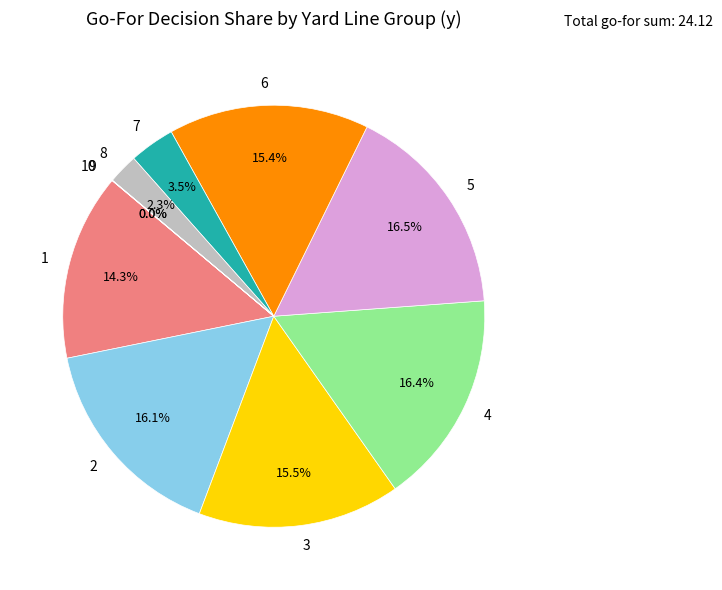

Which has a higher value, 8 or 7?

7